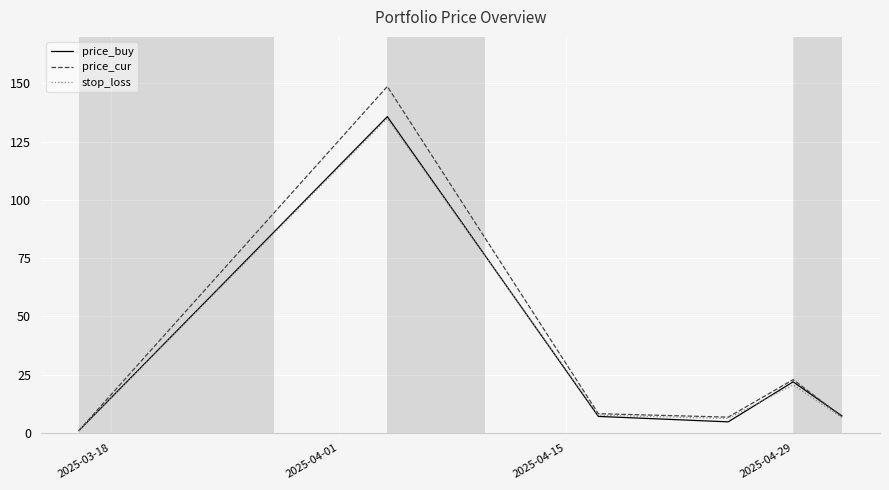

What is the maximum value shown in the chart?

148.7